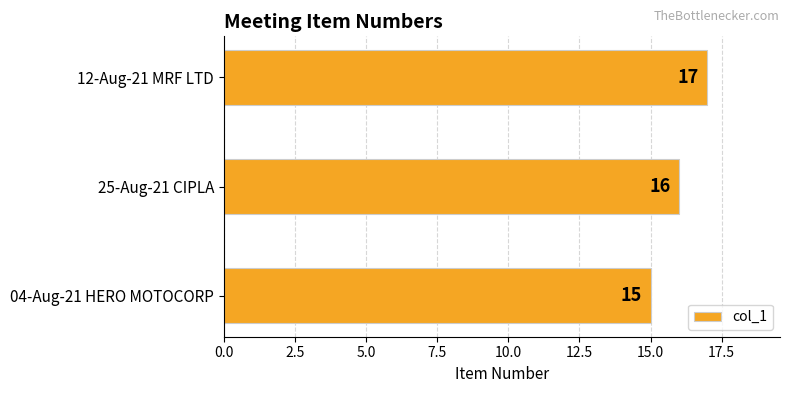

What is the change in value from 25-Aug-21 CIPLA to 12-Aug-21 MRF LTD?

+1